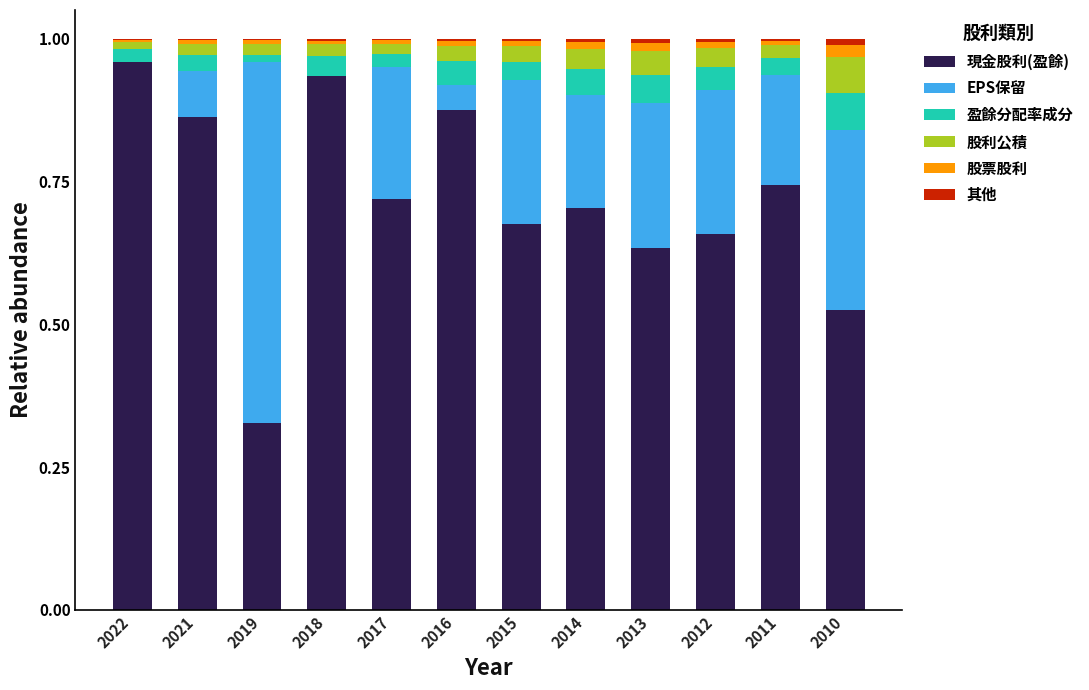

True or false: 現金股利(盈餘) has a value of 0.7 at 2017.

True